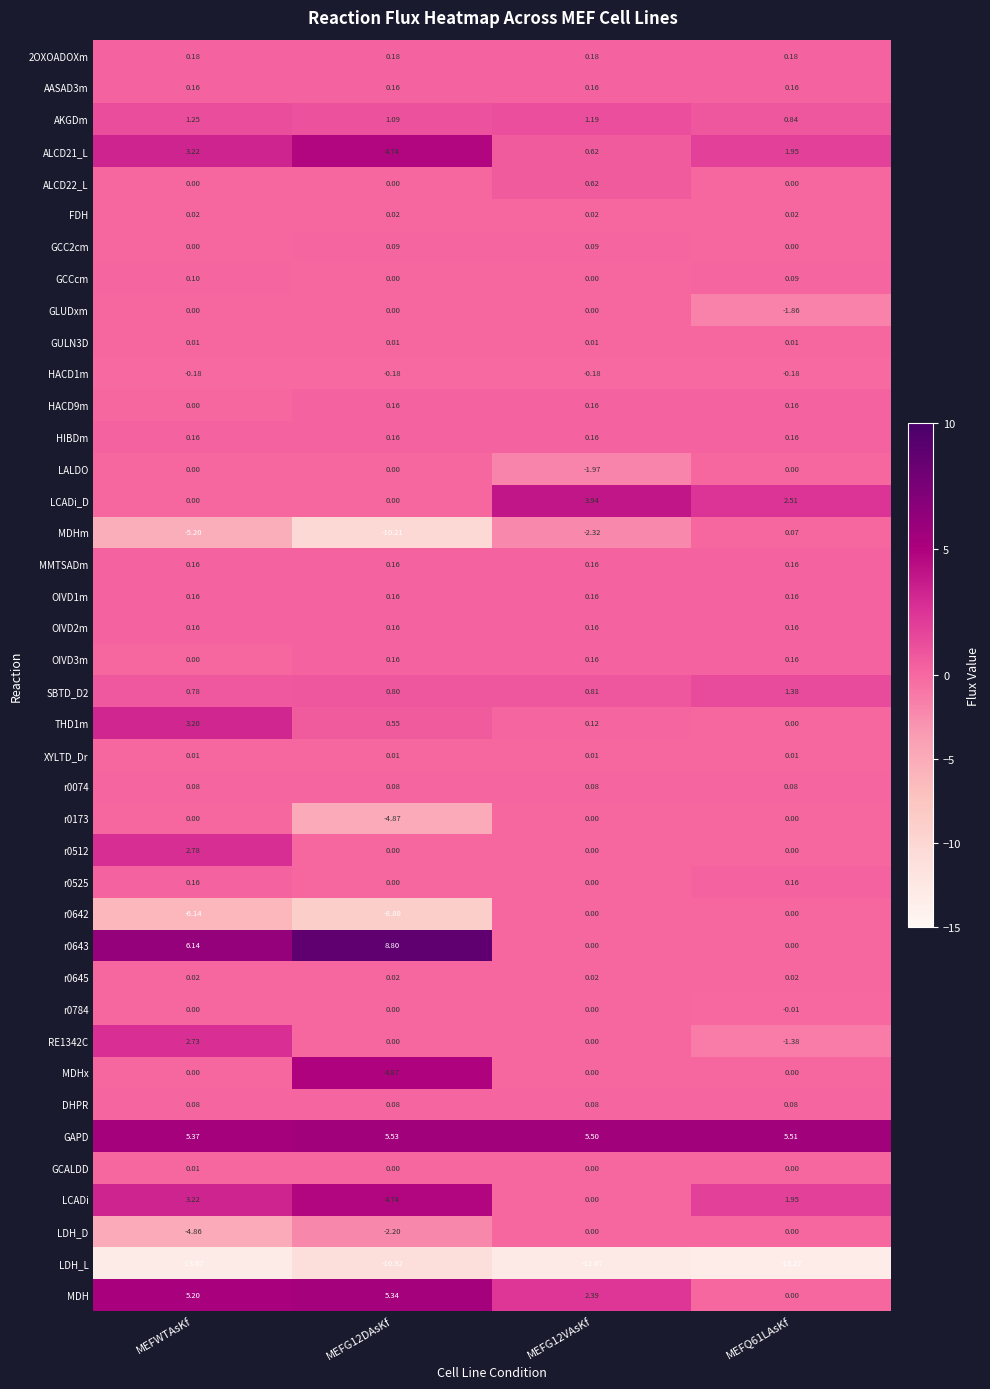

Which series has the widest spread of values?

MDHm